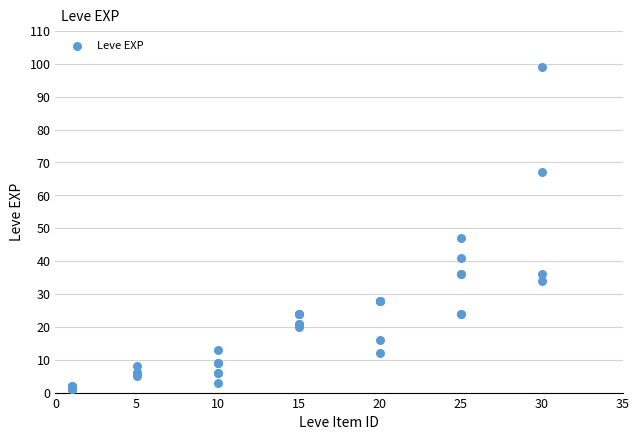

What Y value in the scatter plot is closest to 50?

47